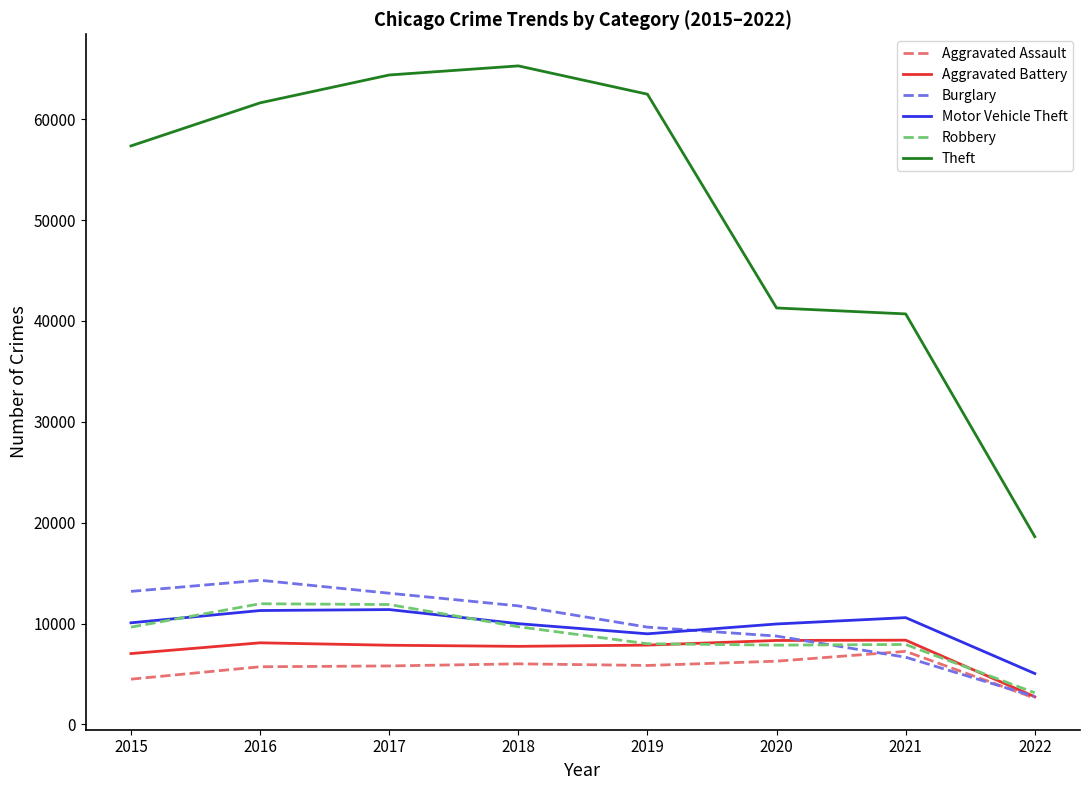

At which label does Burglary first exceed 11746?

2015